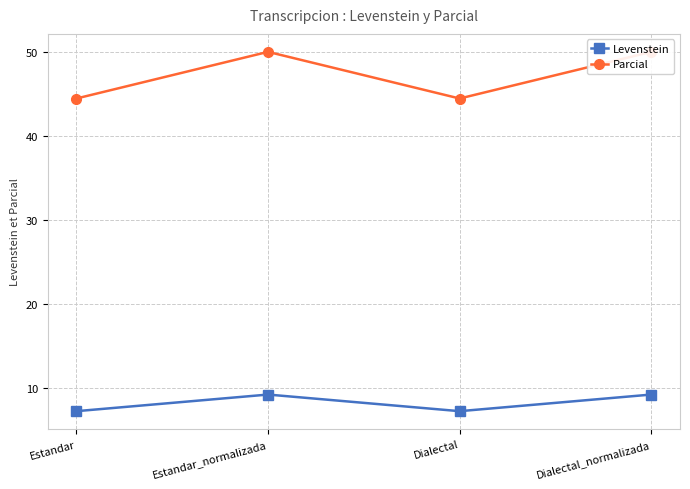

In Levenstein, how many points are higher than both neighbors (excluding endpoints)?

1